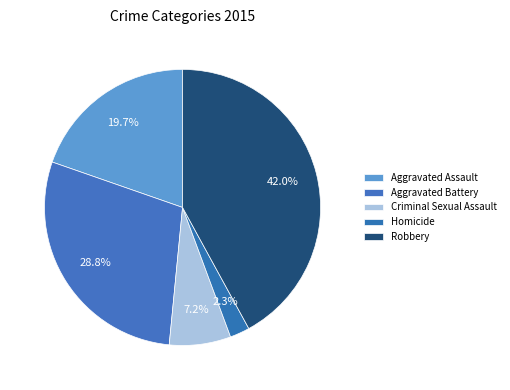

To the nearest percent, what portion does Homicide represent?

2%